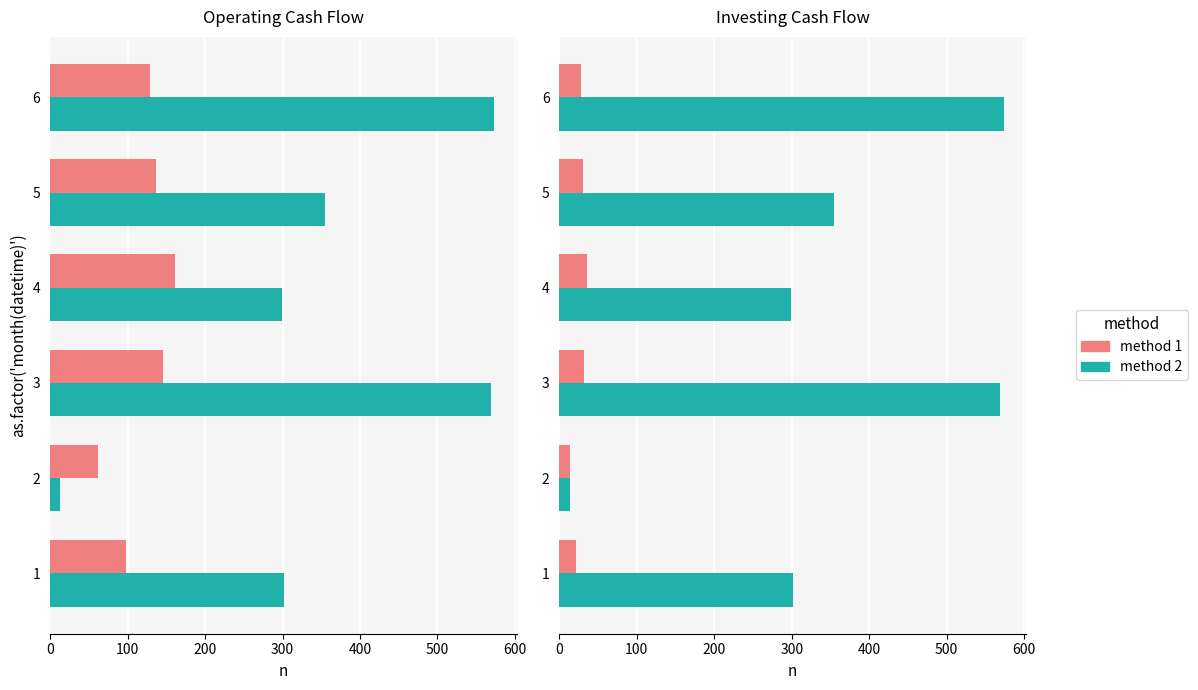

The value of Operating Cash Flow at 6 is 28.4. True or false?

True